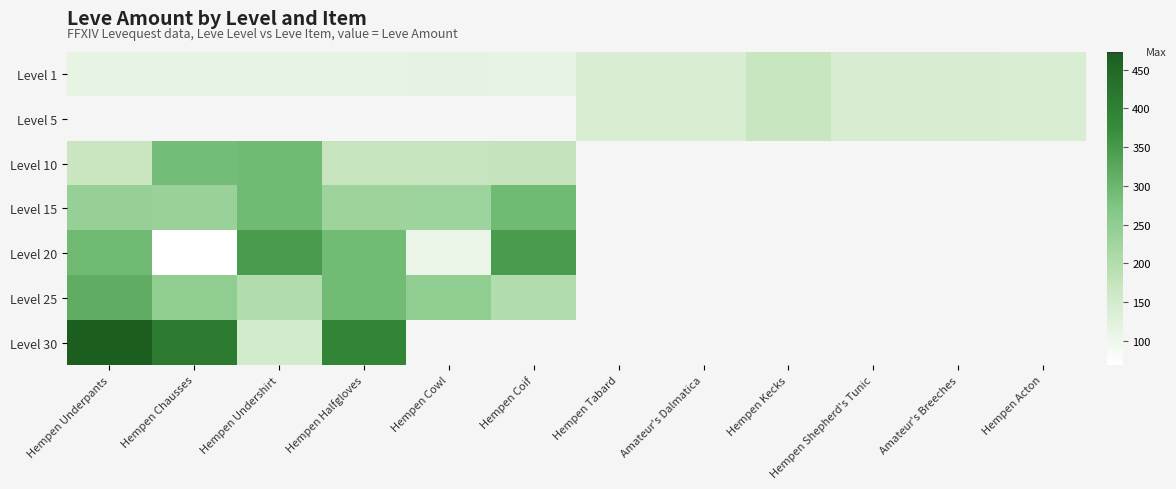

Which series has the largest range (max minus min)?

Level 30